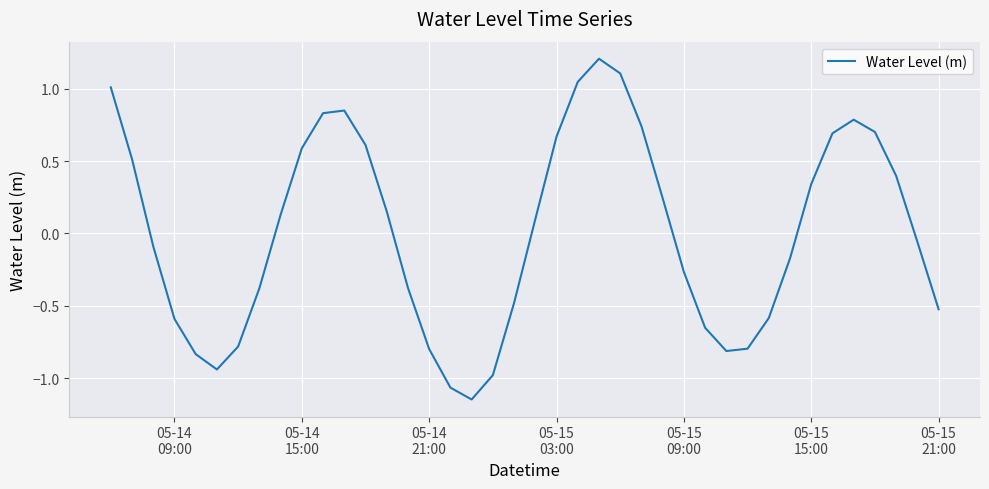

How many negative values are there?

20